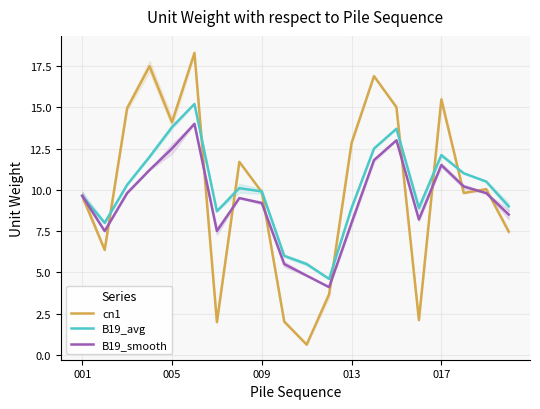

Which has a higher value, 12 or 11?

12